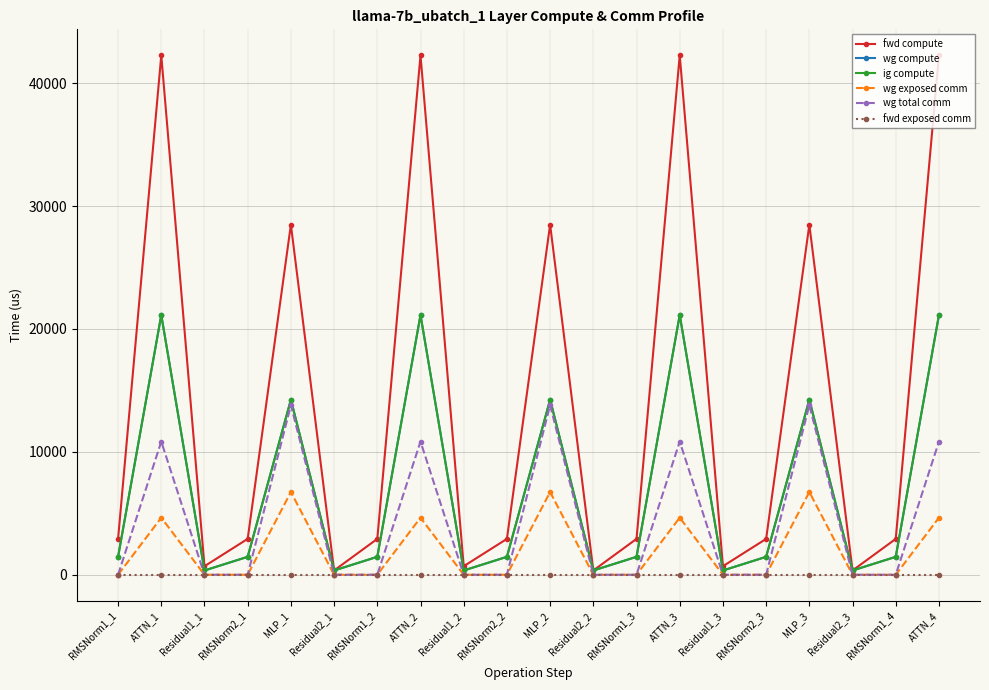

Which has a higher value, RMSNorm1_4 or RMSNorm1_1?

RMSNorm1_4